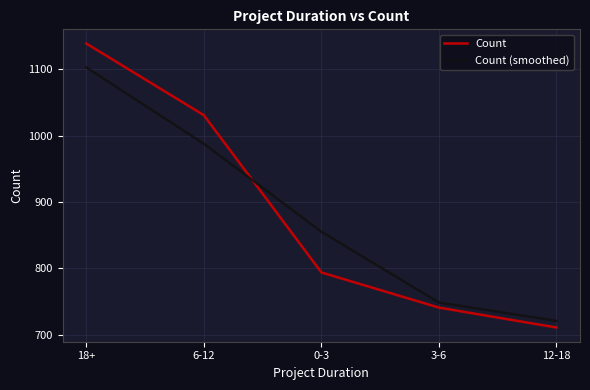

Reading left to right, extract all data points from this chart.

Count: 1139.0	1031.0	794.0	741.0	711.0
Count (smoothed): 1103.0	988.0	855.3	748.7	721.0